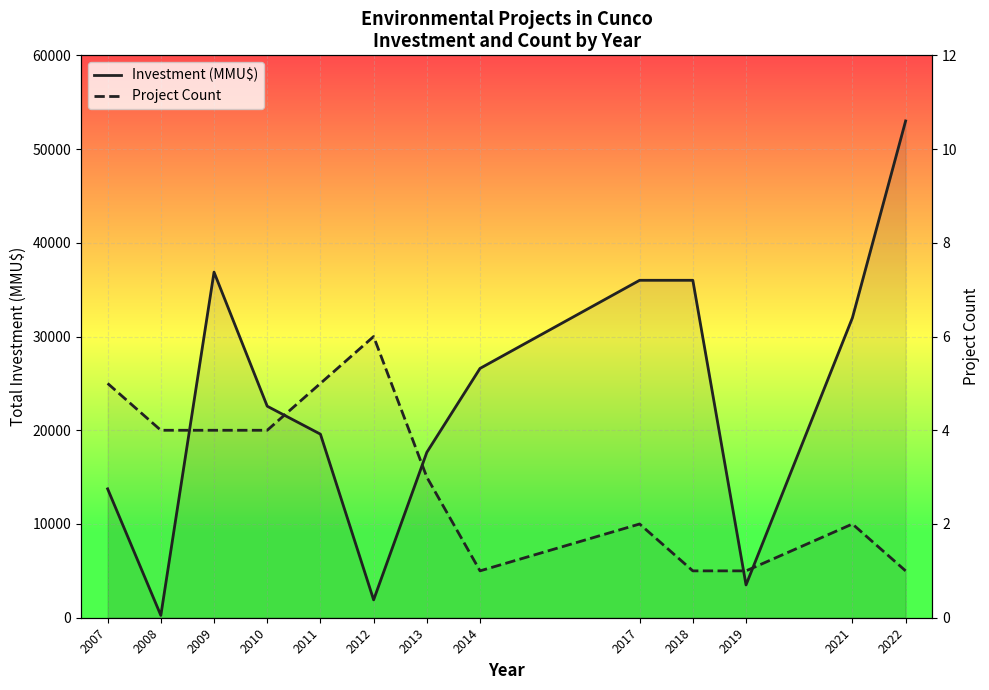

True or false: Investment (MMU$) has a value of 45027 at 2021.

False